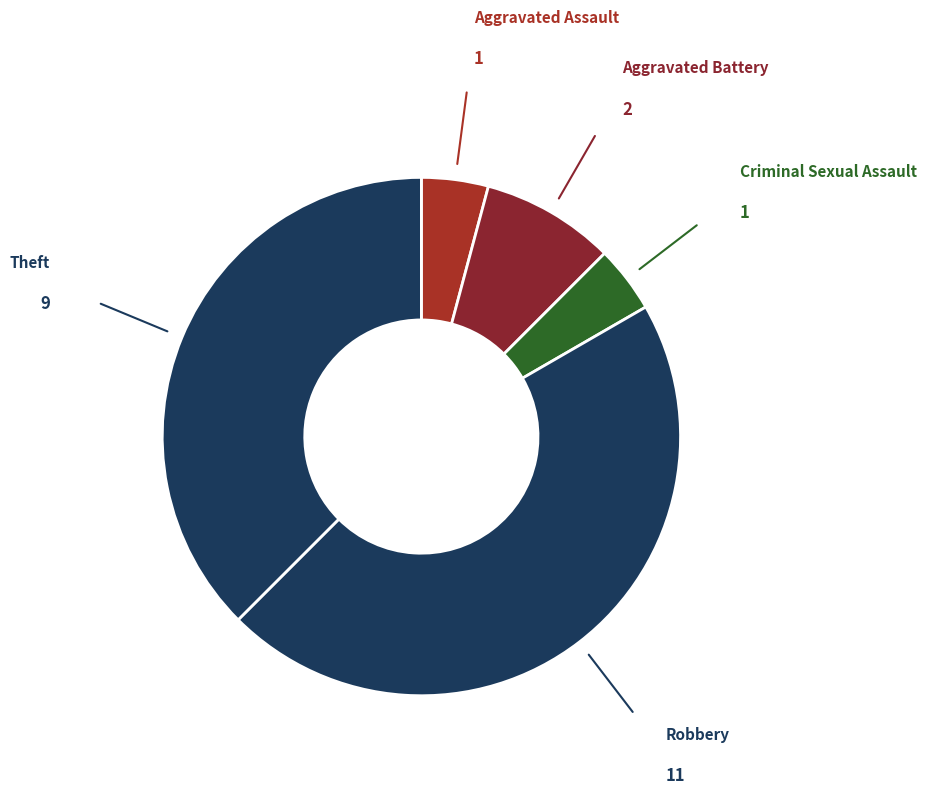

How many slices are in this pie chart?

5